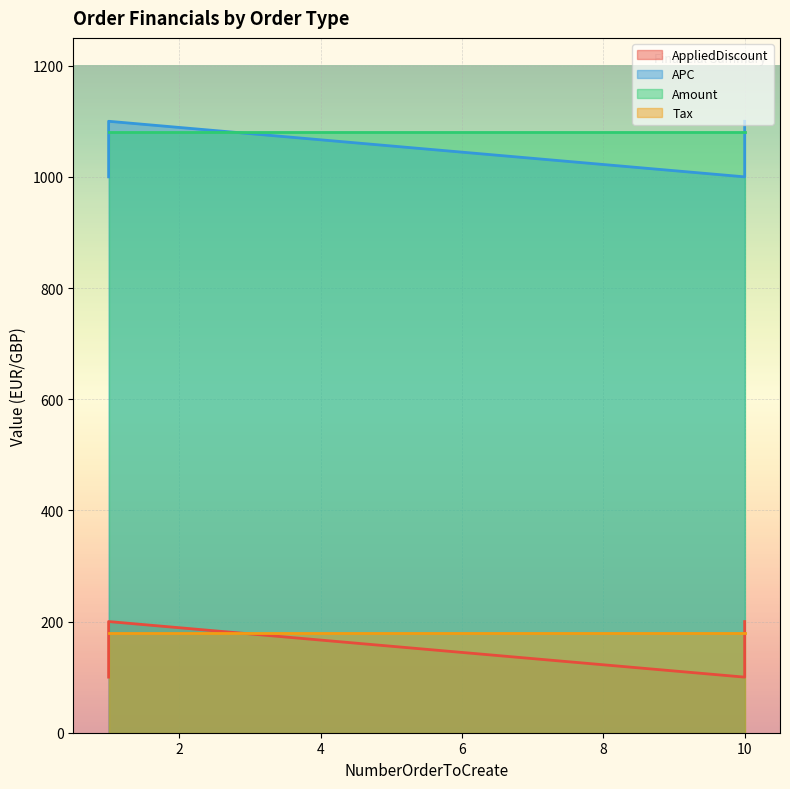

Between TriggerInvoiceOrderExisting_HU and AlipayExistingCustomer_CN, which series saw the biggest shift?

AppliedDiscount